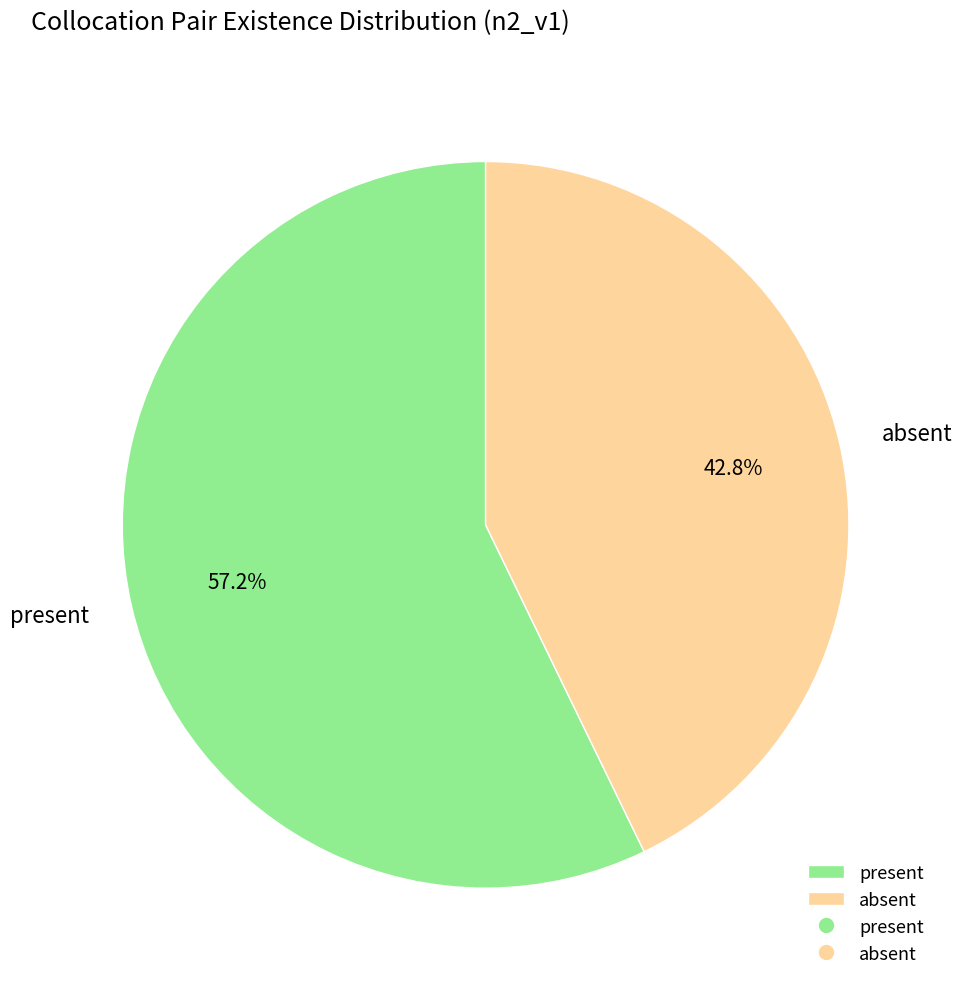

Which slice is the smallest?

absent